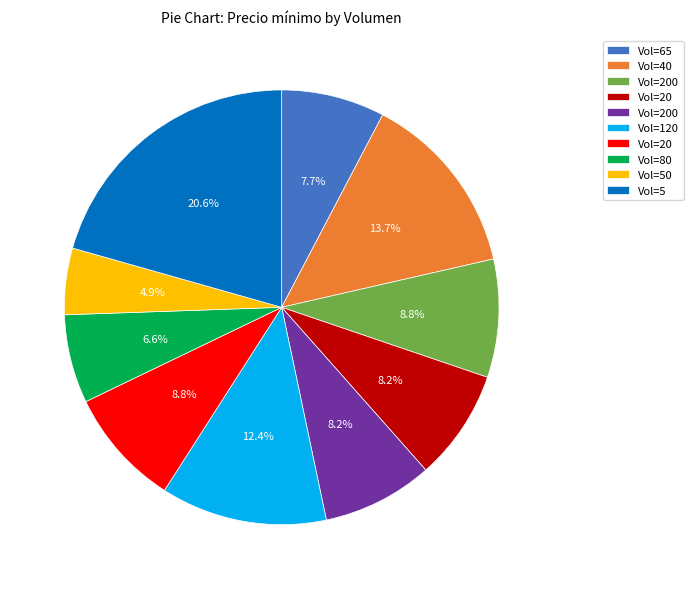

How many segments does this pie chart have?

10